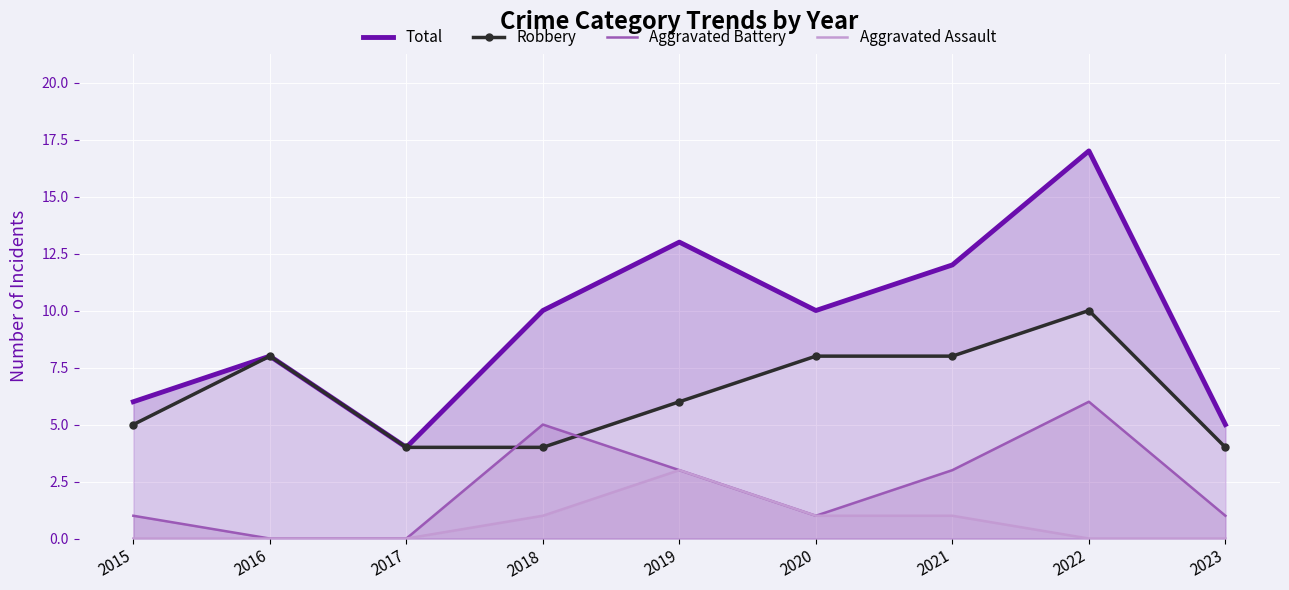

At which category does Robbery reach its first local peak?

2016